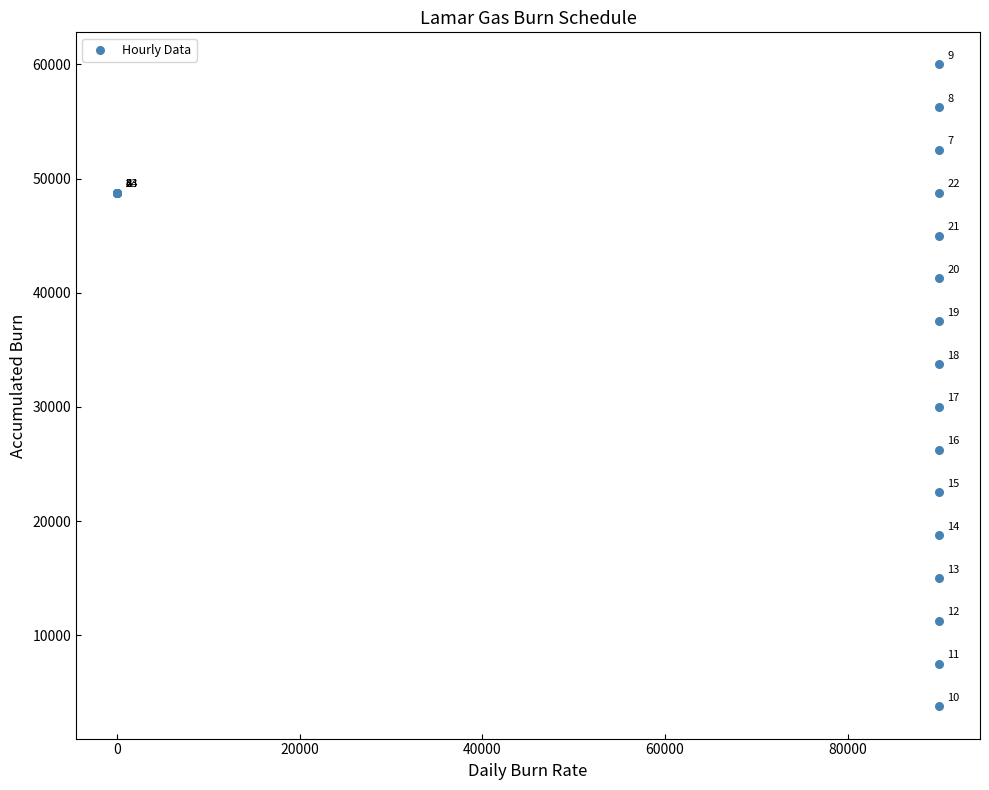

What Y value in the scatter plot is closest to 31875?

30000